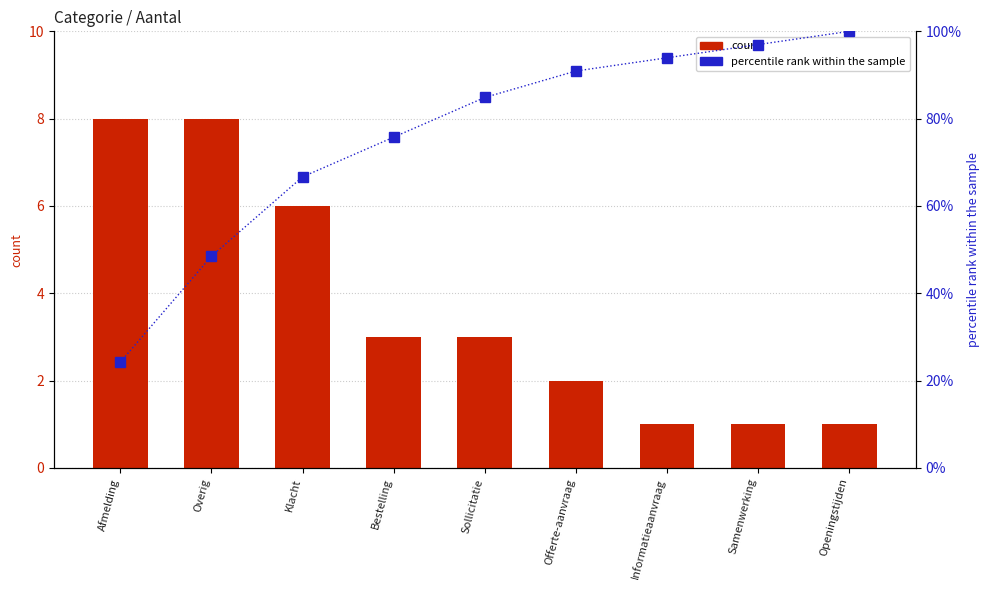

Reading left to right, list all the values displayed in this chart.

count: Afmelding=8.0	Overig=8.0	Klacht=6.0	Bestelling=3.0	Sollicitatie=3.0	Offerte-aanvraag=2.0	Informatieaanvraag=1.0	Samenwerking=1.0	Openingstijden=1.0
percentile rank within the sample: Afmelding=24.2	Overig=48.5	Klacht=66.7	Bestelling=75.8	Sollicitatie=84.8	Offerte-aanvraag=90.9	Informatieaanvraag=93.9	Samenwerking=97.0	Openingstijden=100.0